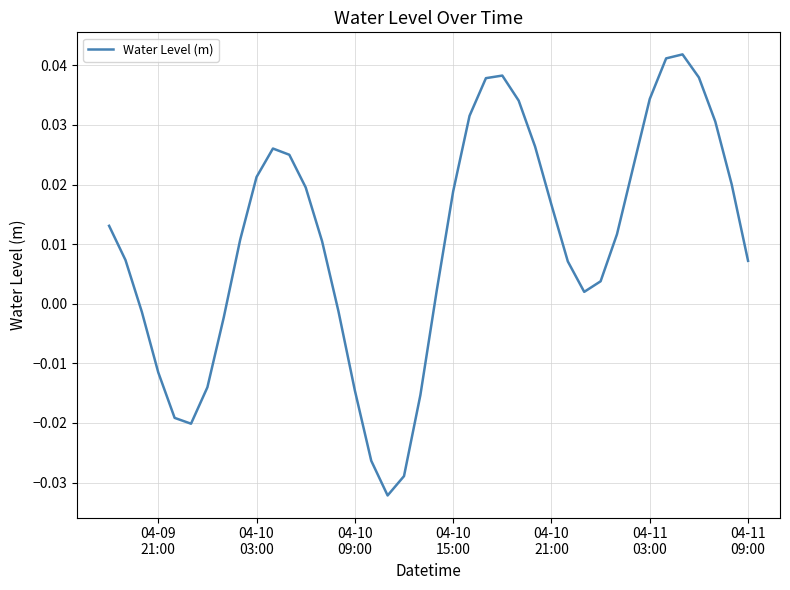

How many interior local valleys (lower than both neighbors) does the data have?

3